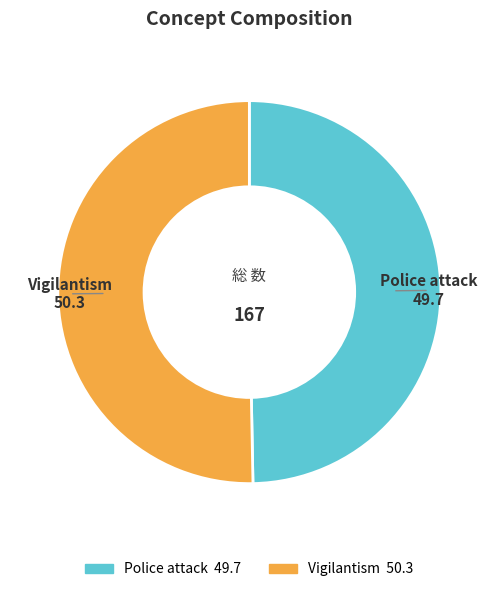

Which has a higher value, Police attack or Vigilantism?

Vigilantism